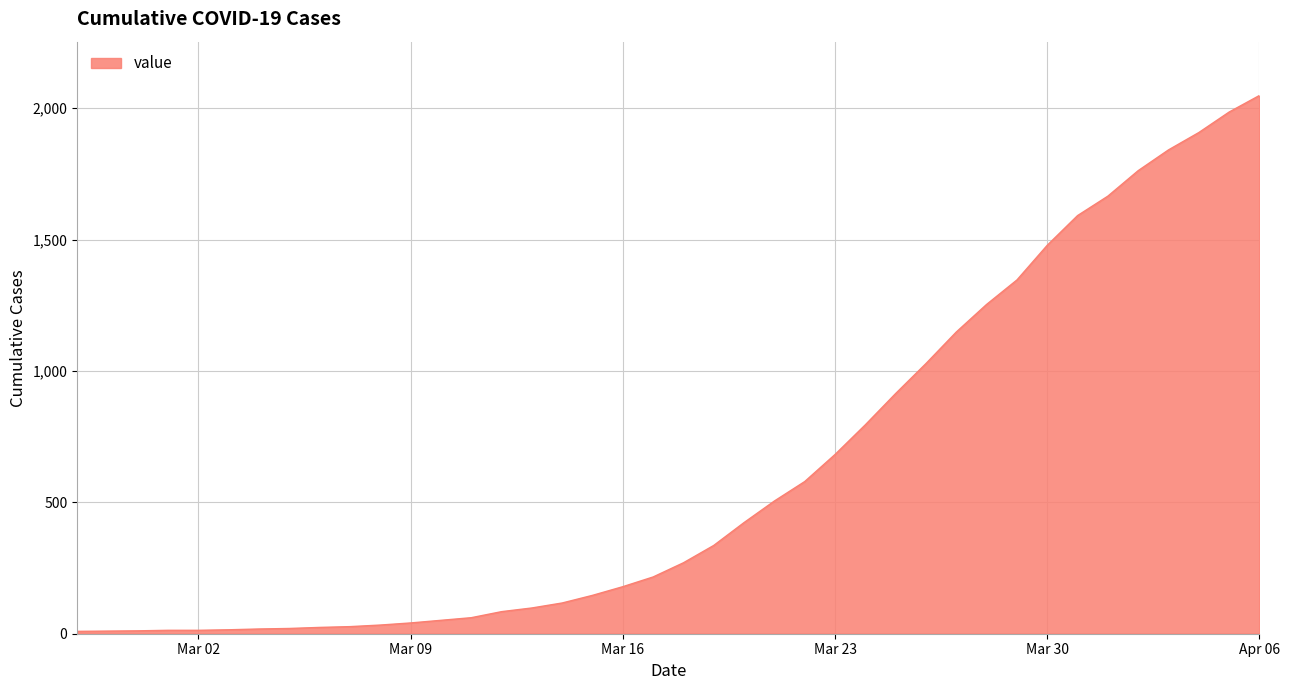

What is the difference between the maximum and minimum values?

2039